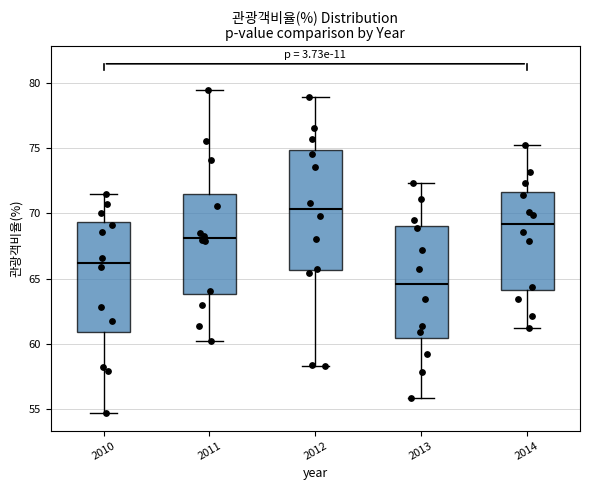

Where is the upper edge of the box at x = 2014 on the y-axis? The values are not printed on the chart, so give them approximately, as read against the axis.

71.5